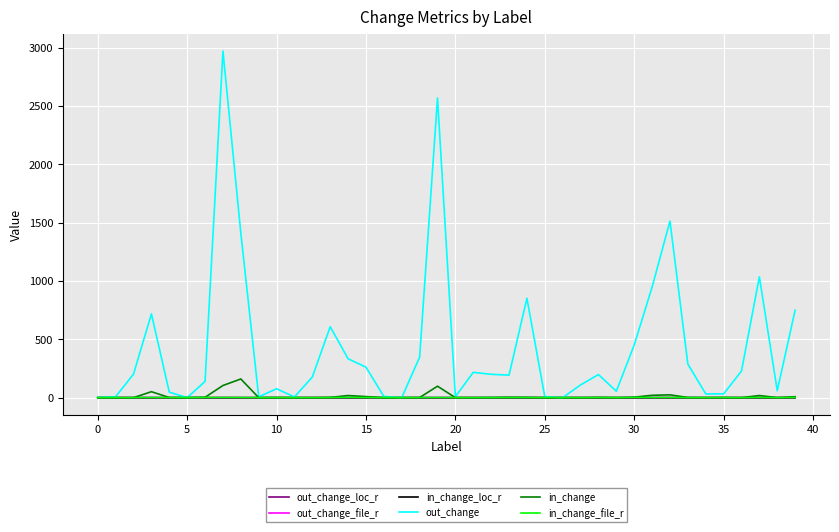

Which series has the widest spread of values?

out_change